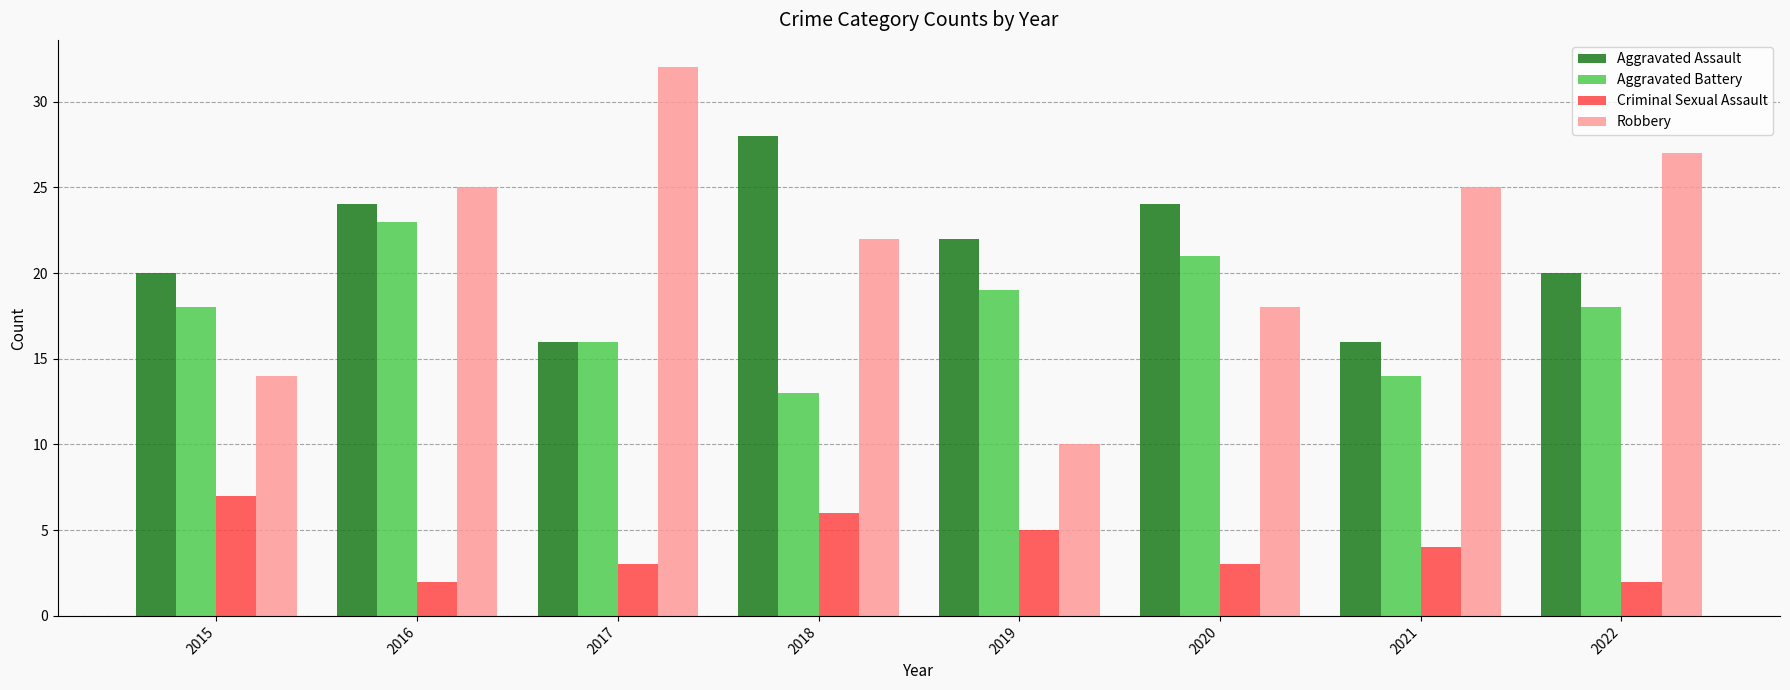

The value of Aggravated Battery at 2018 is 13. True or false?

True